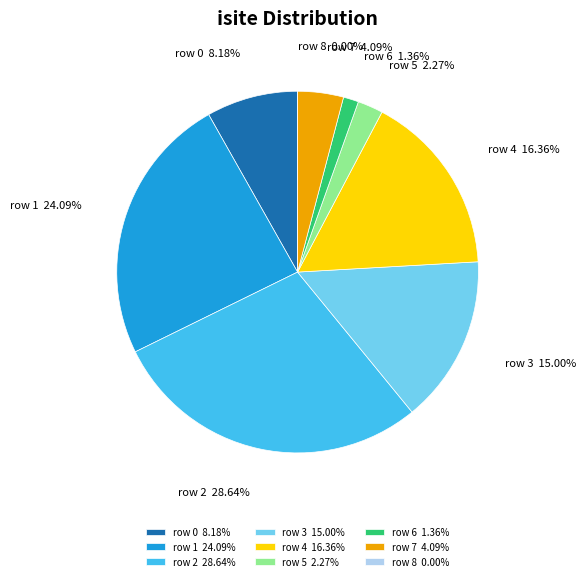

How much of the chart is everything except 8?

100.0%